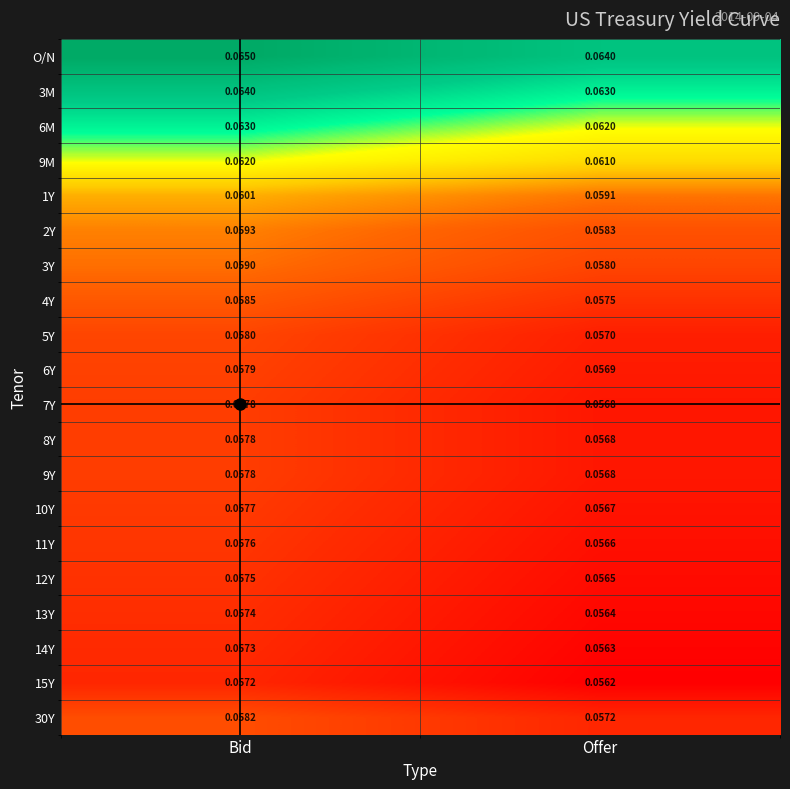

Where is 10Y nearest to the value 0?

Offer